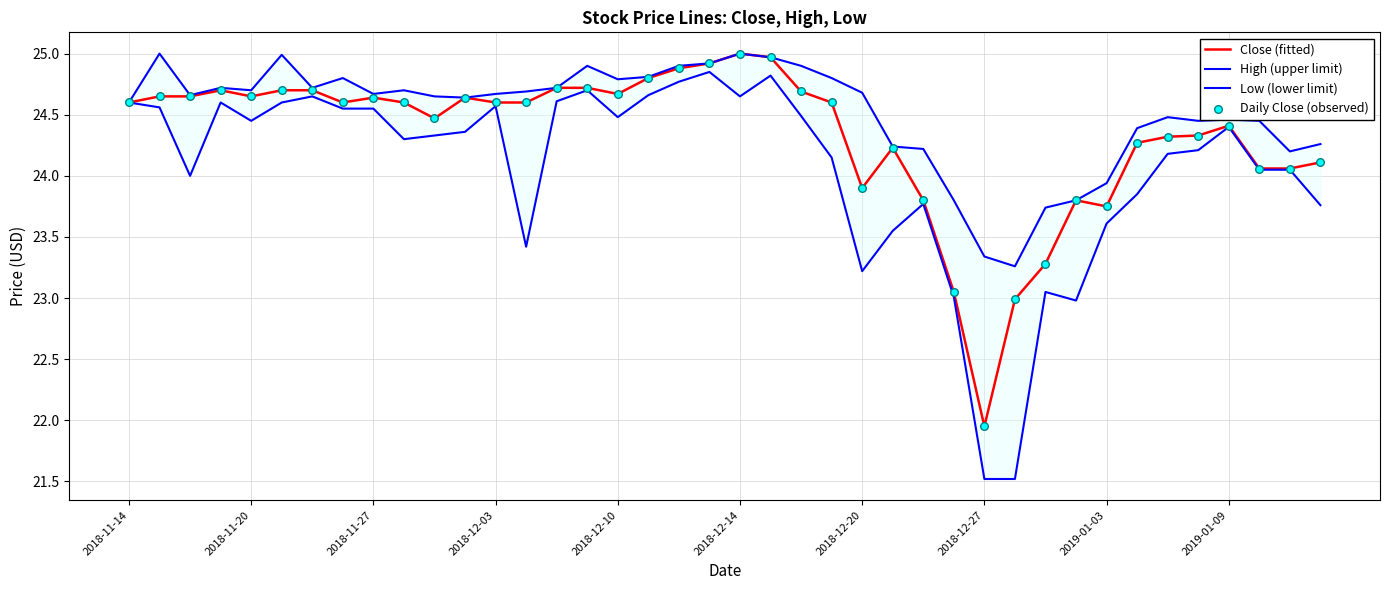

Which series has the largest total across all categories?

High (upper limit)